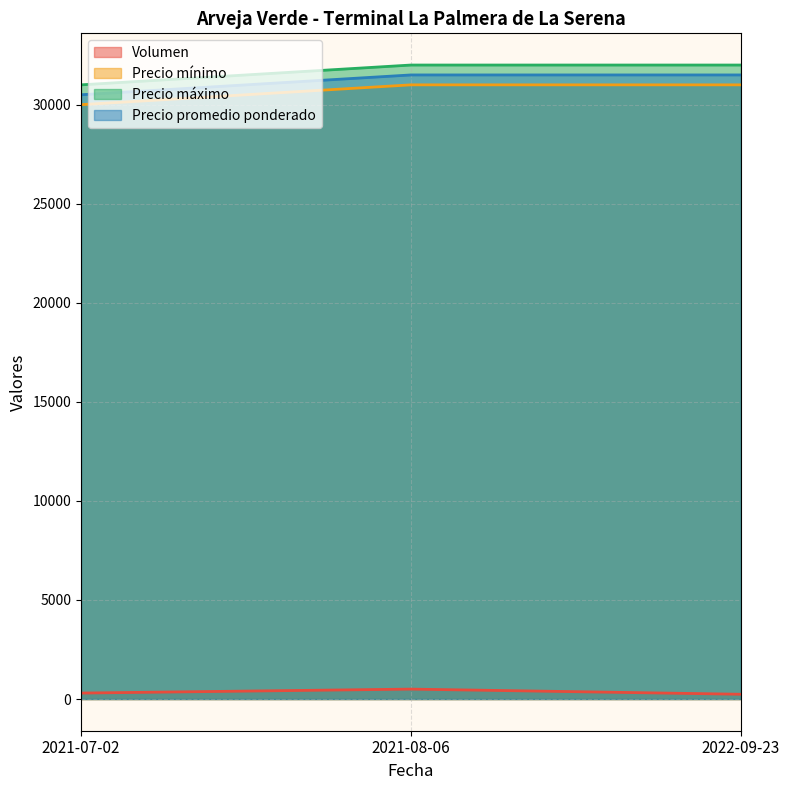

What is the minimum value for Precio promedio ponderado?

30500